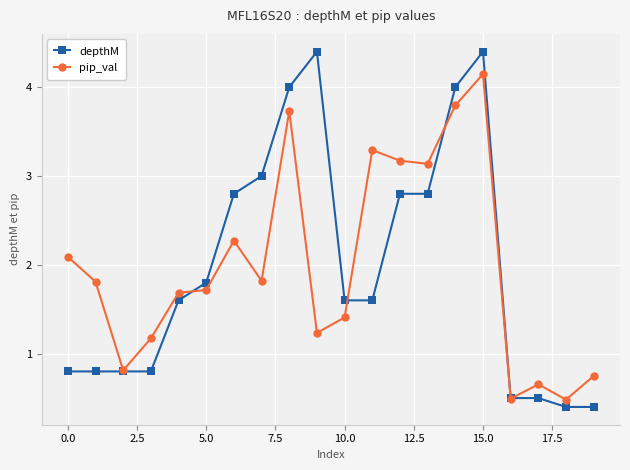

What are all the series names shown in the legend?

depthM, pip_val